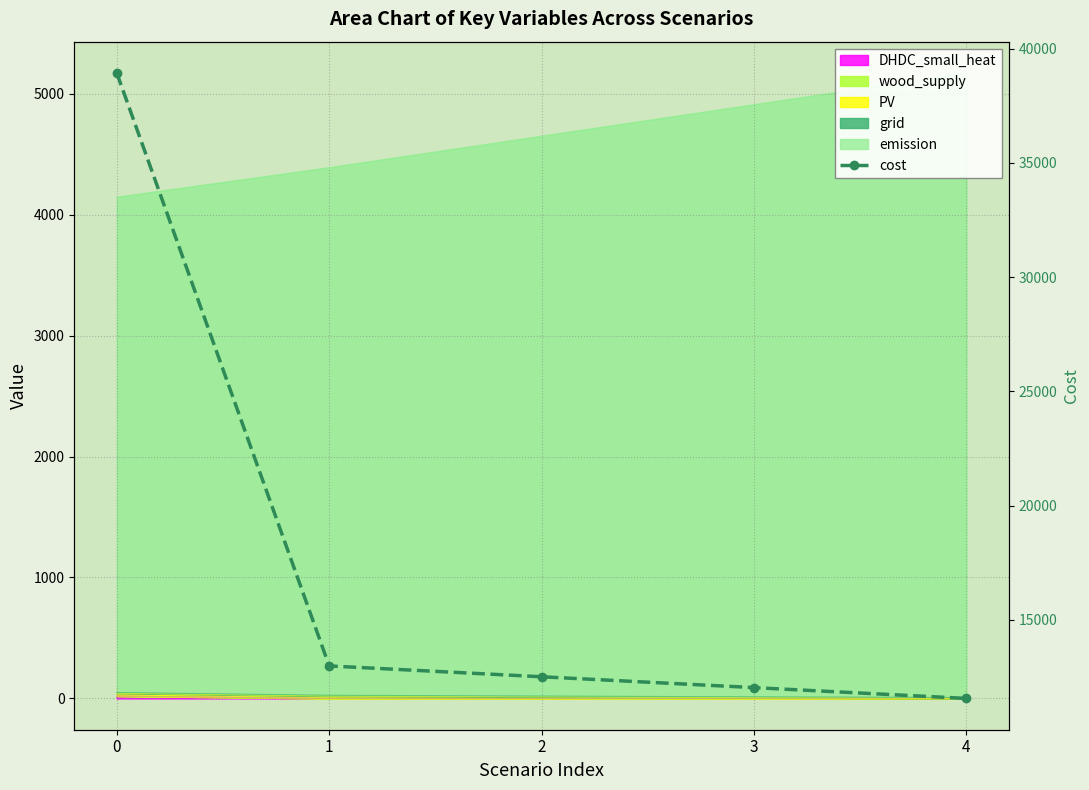

What is the ratio of the value at 4 to the value at 0?

0.3